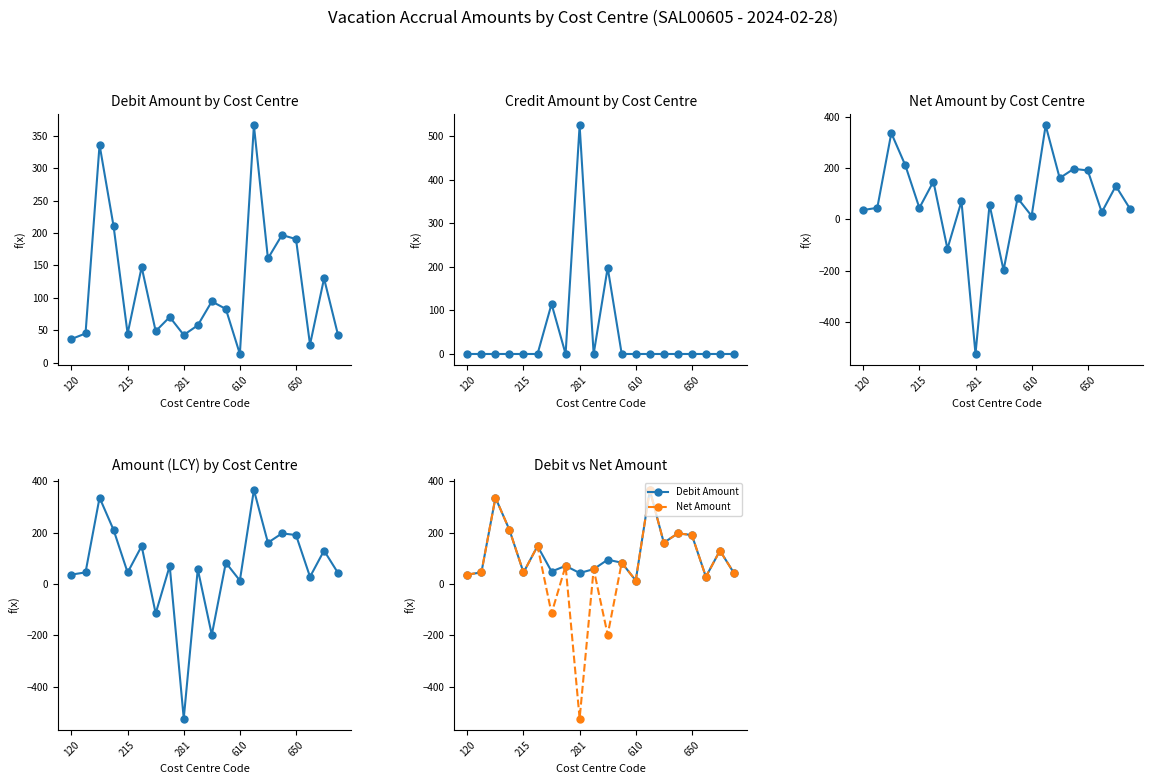

Where is the first local minimum for Credit Amount?

7